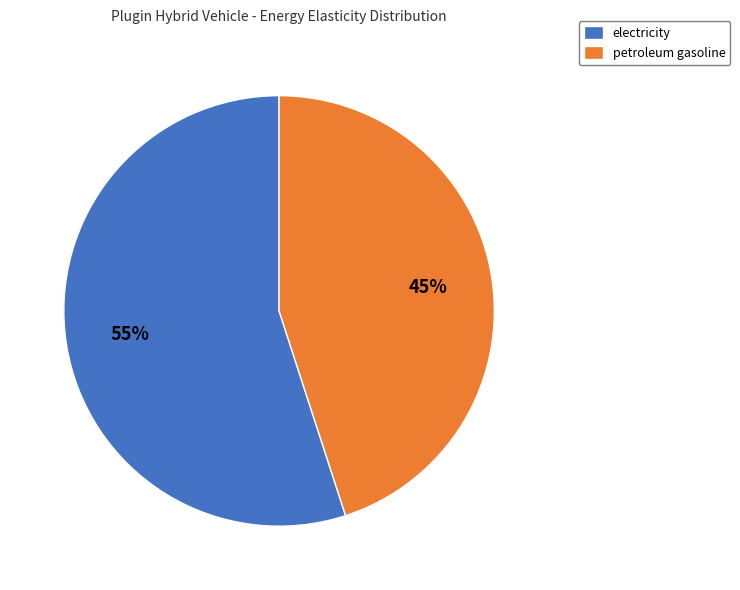

Combined, do petroleum gasoline and electricity account for over 50%?

Yes